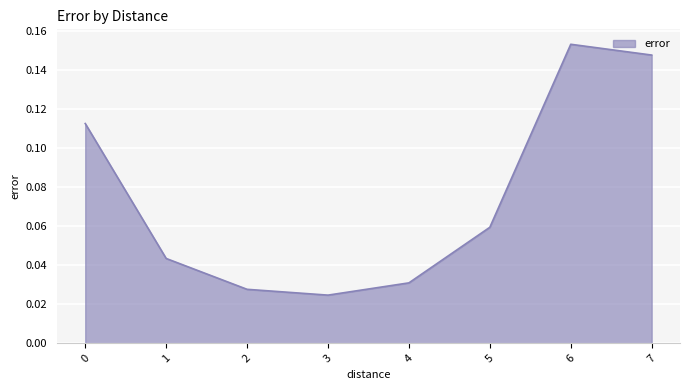

What is the sum of the values at 0 and 6?

0.3